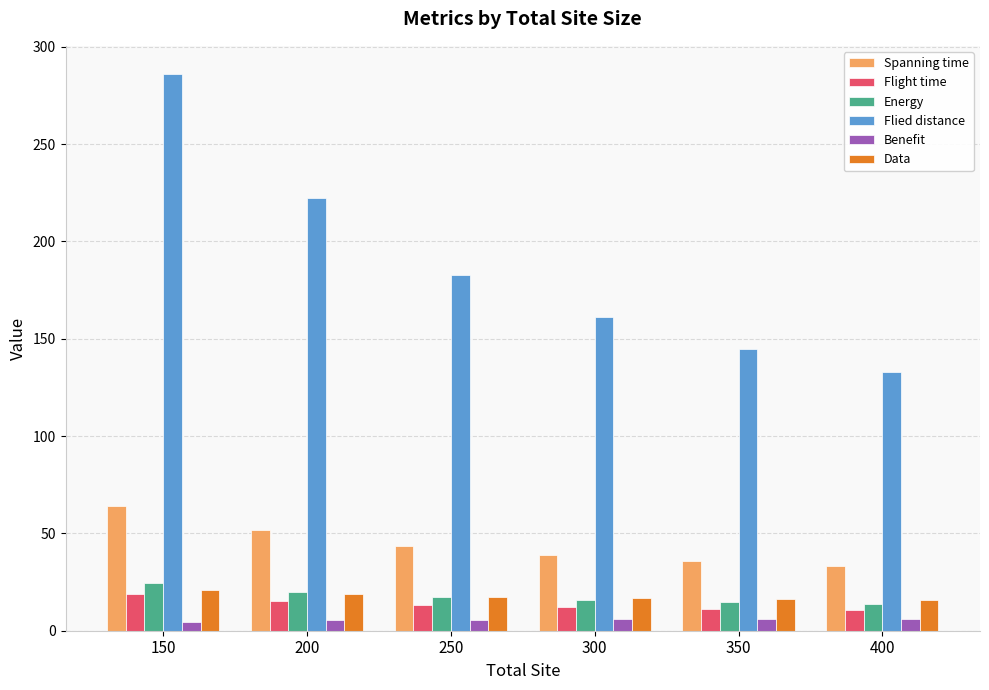

Which series changed the most between 150 and 200?

Flied distance